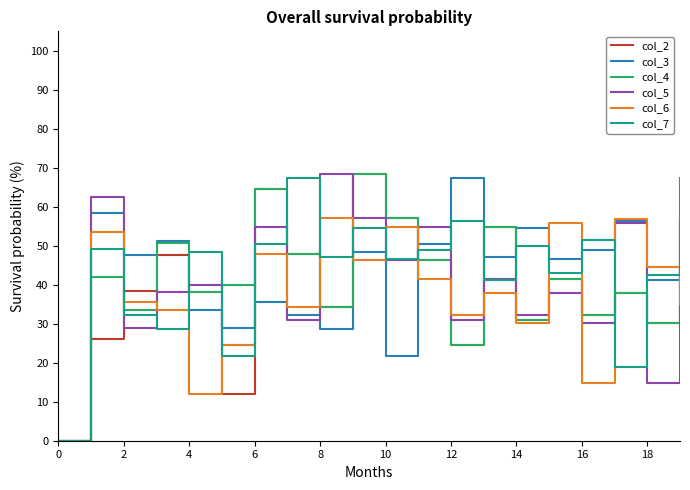

What is the highest value of the col_3 series?

67.4